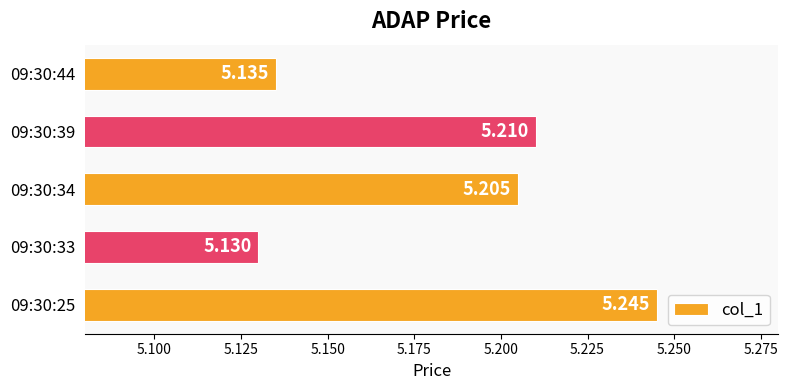

List the labels in order of value, smallest first.

09:30:33, 09:30:44, 09:30:34, 09:30:39, 09:30:25